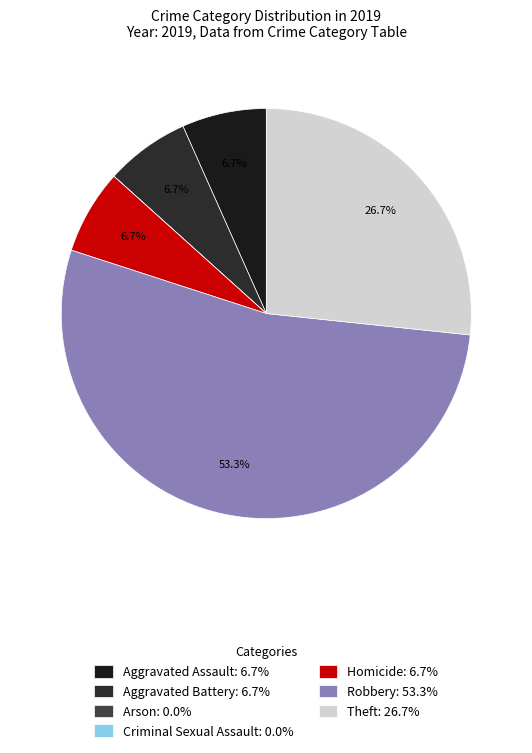

Which has a higher value, Aggravated Assault or Criminal Sexual Assault?

Aggravated Assault